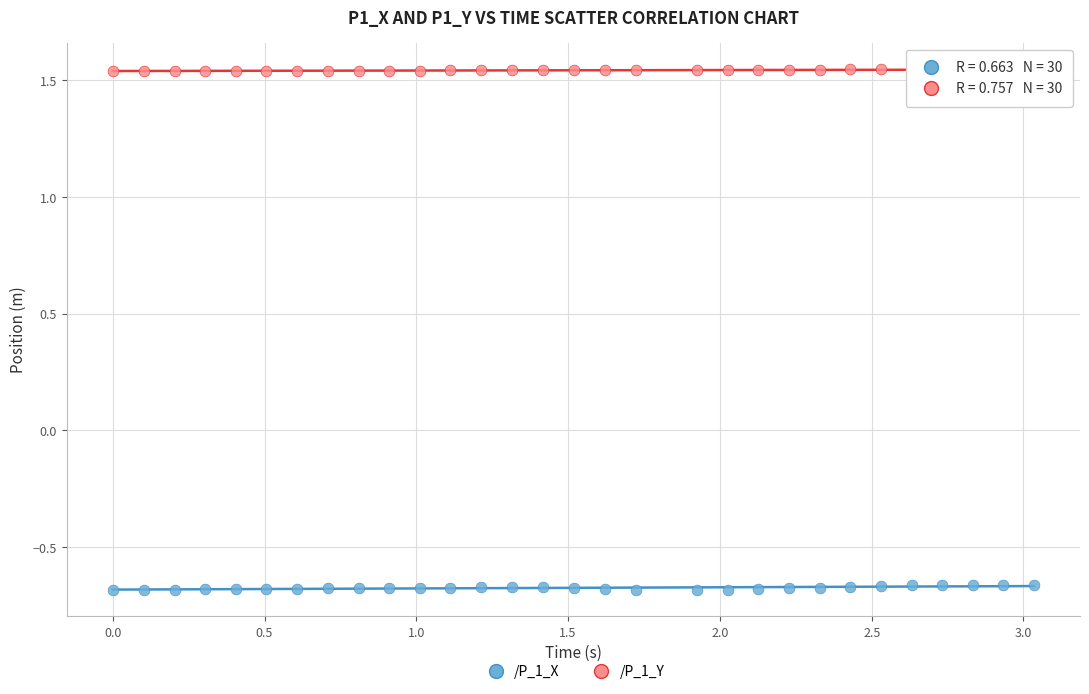

Across all data points, what is the range of X values (max minus min)?

3.0